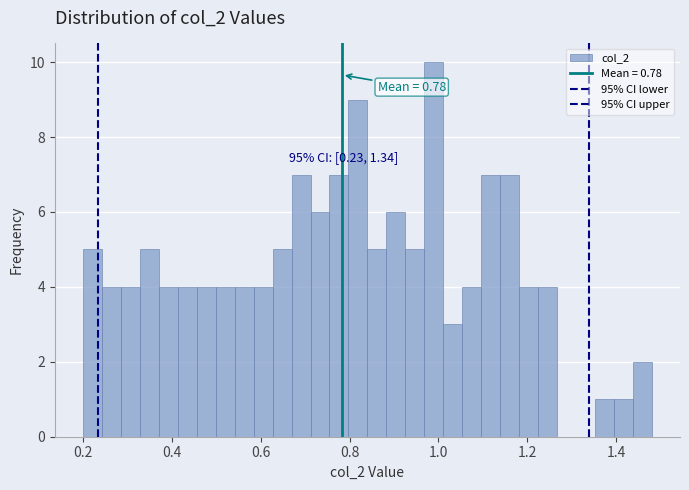

Read against the x-axis, roughly where is the centre of the tallest bar?

0.98